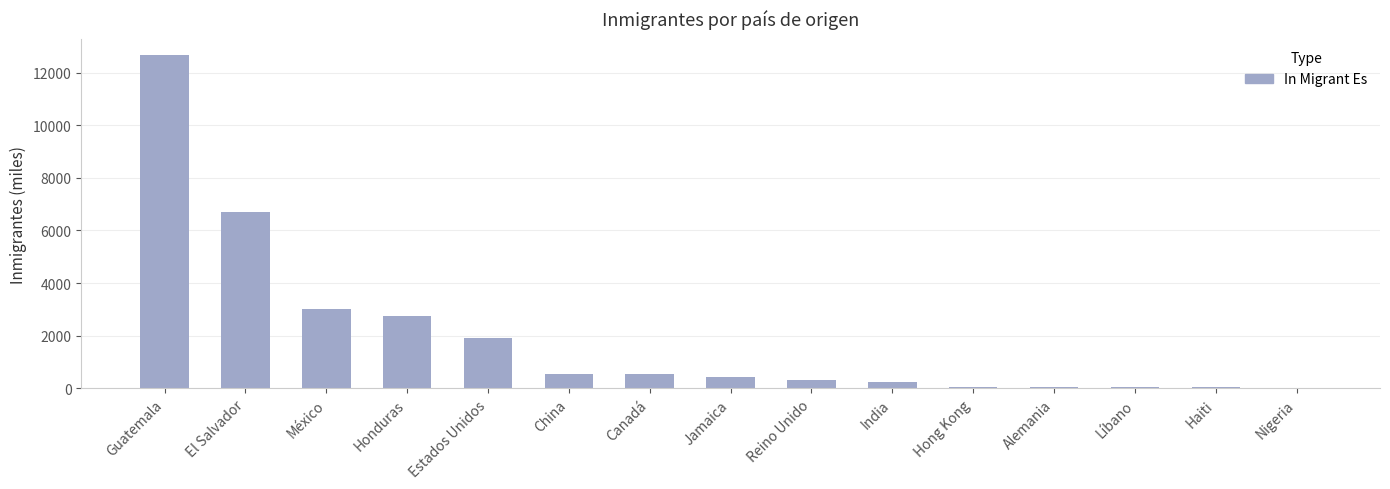

Where is the data nearest to the value 6340?

El Salvador